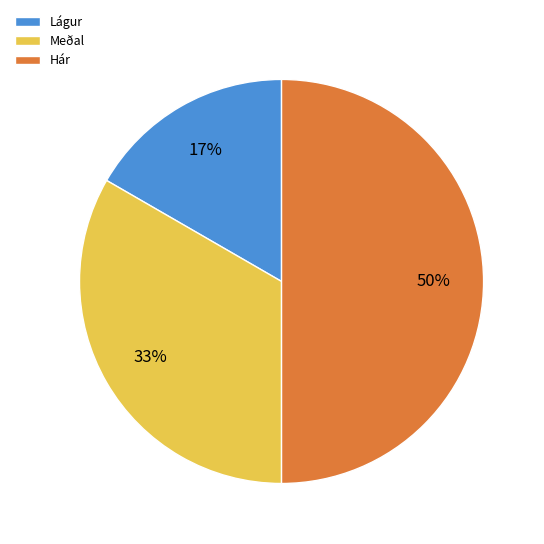

Count the number of slices in the pie.

3